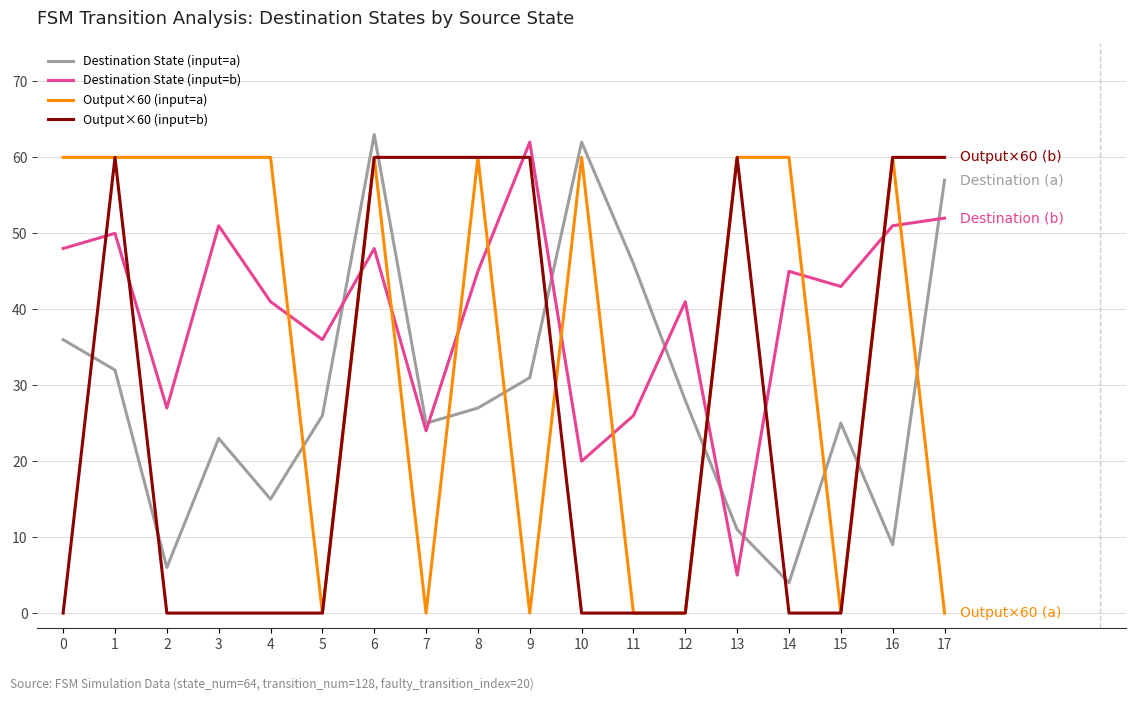

Reading right to left, list all the values displayed in this chart.

Destination State (input=a): 17=57	16=9	15=25	14=4	13=11	12=28	11=46	10=62	9=31	8=27	7=25	6=63	5=26	4=15	3=23	2=6	1=32	0=36
Destination State (input=b): 17=52	16=51	15=43	14=45	13=5	12=41	11=26	10=20	9=62	8=45	7=24	6=48	5=36	4=41	3=51	2=27	1=50	0=48
Output×60 (input=a): 17=0	16=60	15=0	14=60	13=60	12=0	11=0	10=60	9=0	8=60	7=0	6=60	5=0	4=60	3=60	2=60	1=60	0=60
Output×60 (input=b): 17=60	16=60	15=0	14=0	13=60	12=0	11=0	10=0	9=60	8=60	7=60	6=60	5=0	4=0	3=0	2=0	1=60	0=0